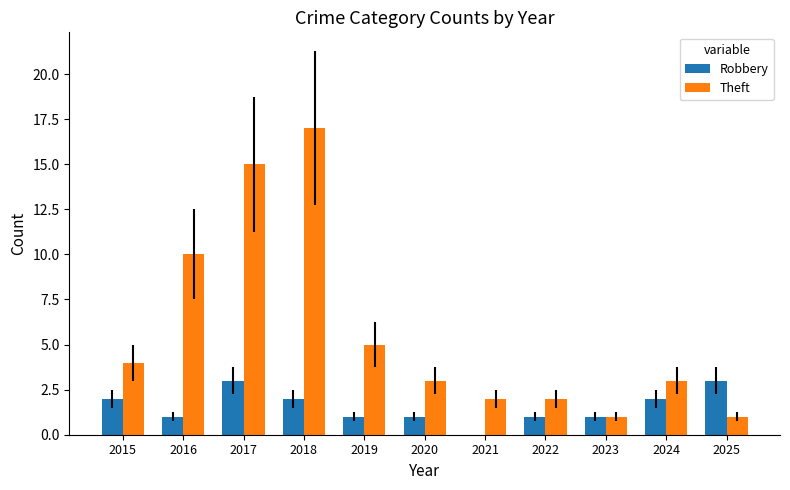

At which category is the sum across all series the highest?

2018